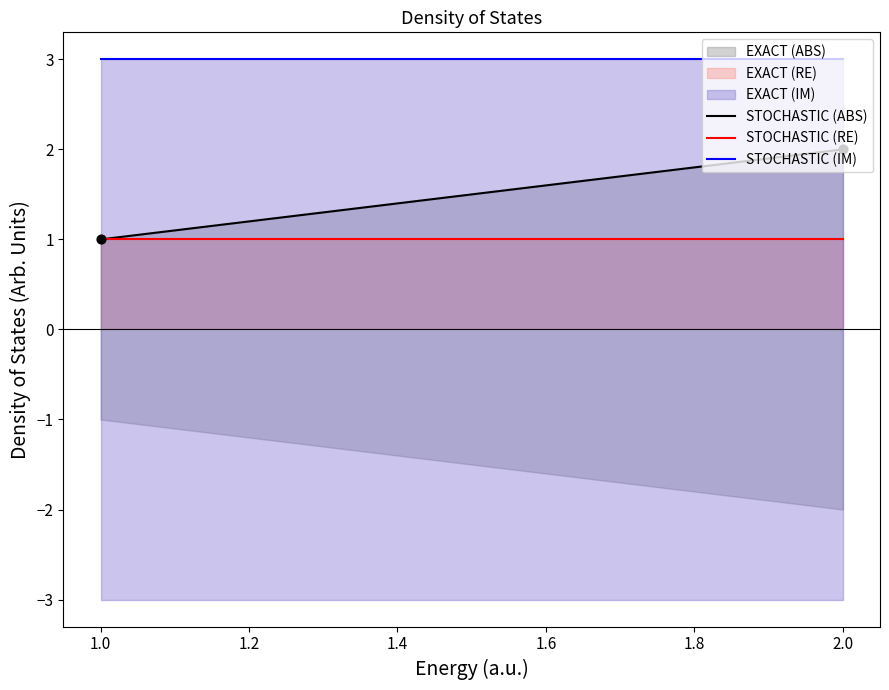

Which series has the largest total across all categories?

STOCHASTIC (IM)